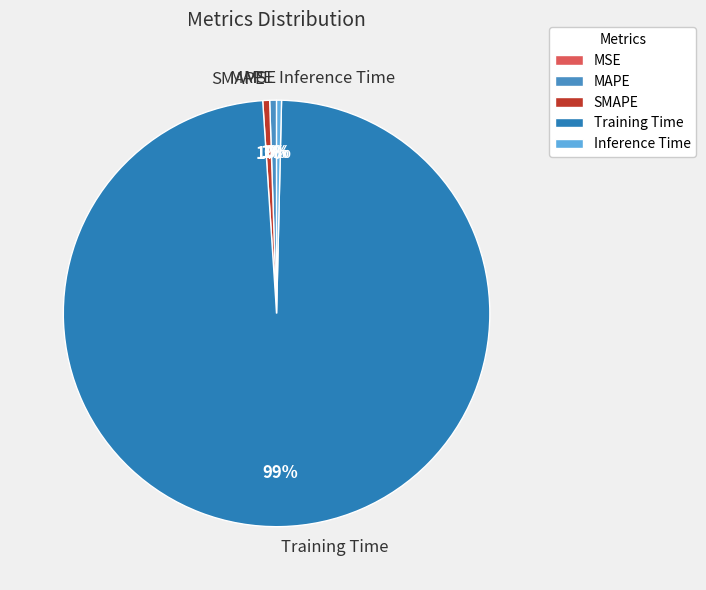

Combined, do Inference Time and Training Time account for over 50%?

Yes